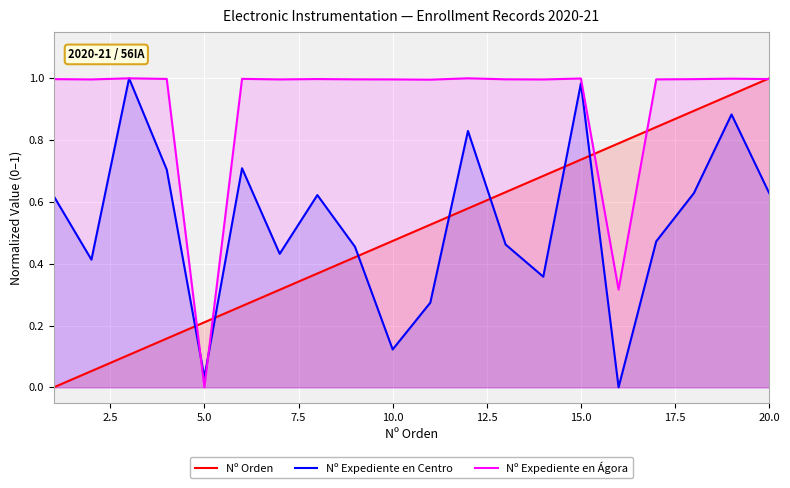

The Nº Expediente en Centro series shows 0.4 at 15.0. True or false?

False